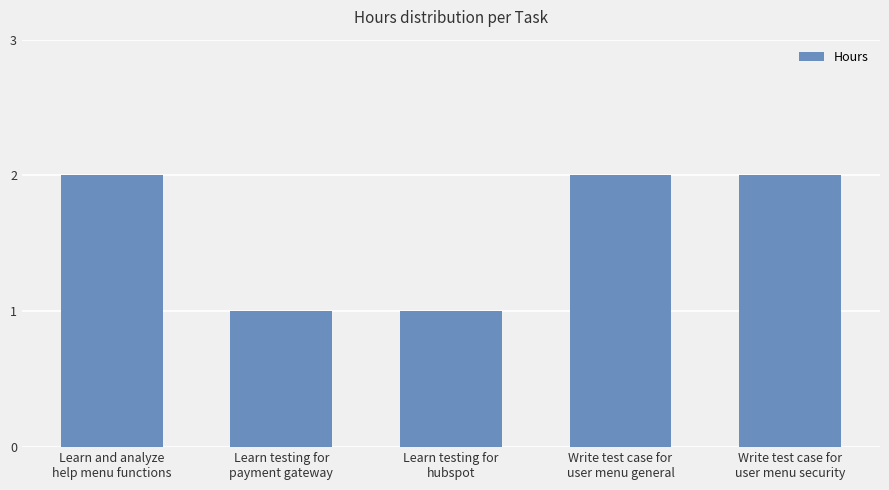

Is it true that the value at Learn testing for
payment gateway is 0?

False